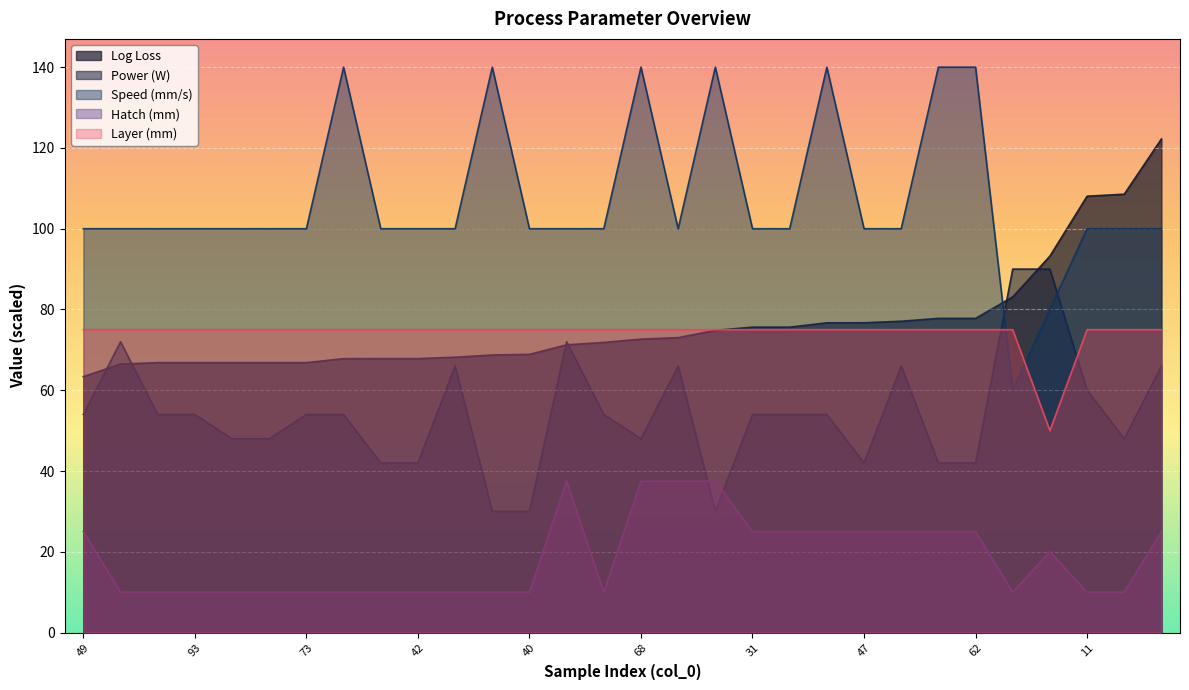

What is the sum of the Speed (mm/s) values at 10 and 68?

240.0